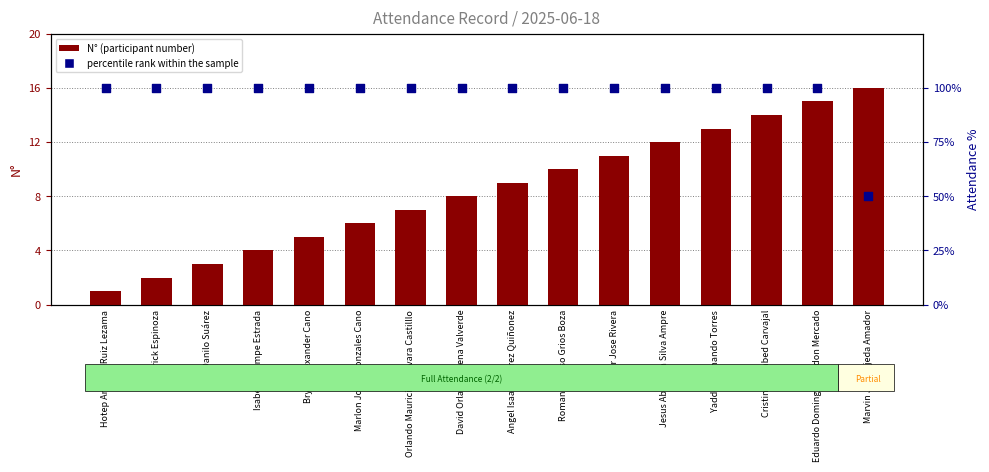

Which series contains the lowest Y value?

N° (participant count)